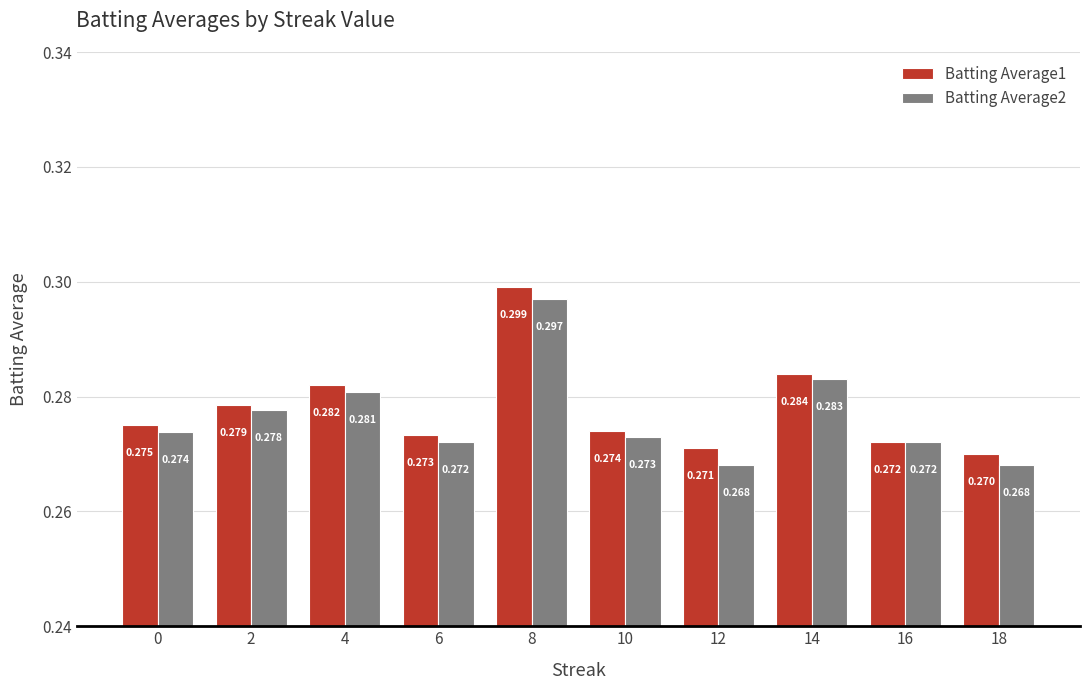

What is the maximum value for Batting Average2?

0.3